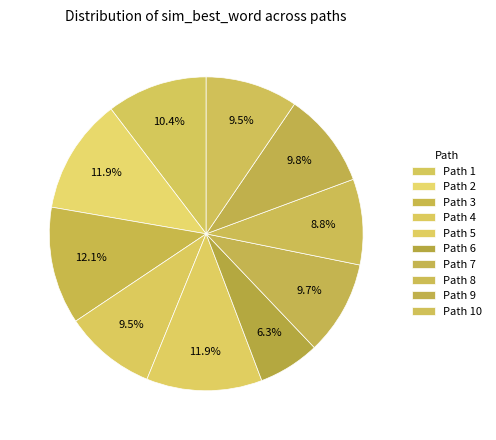

How many segments does this pie chart have?

10